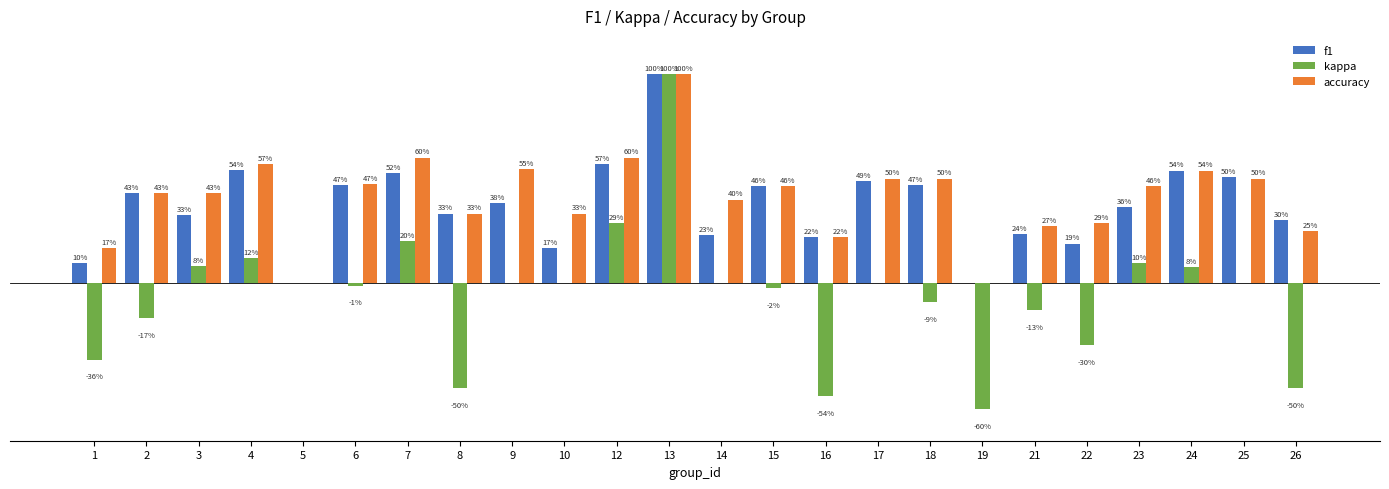

What are all the series names shown in the legend?

f1, kappa, accuracy